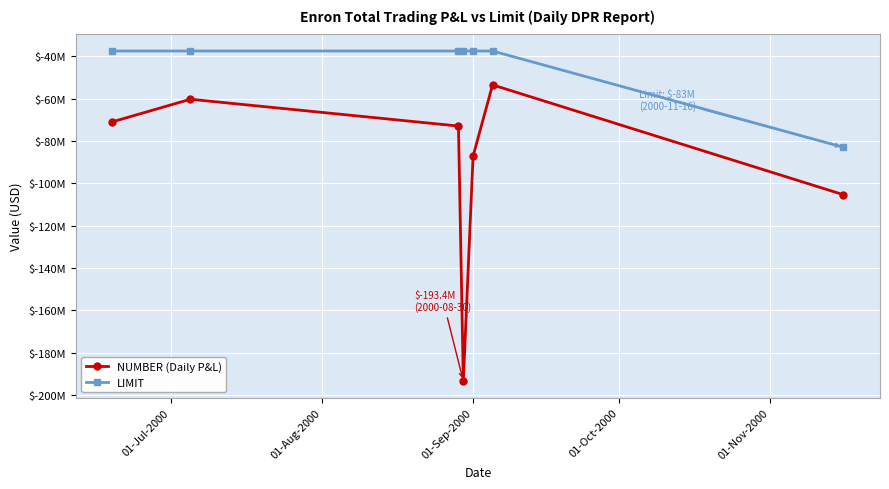

True or false: NUMBER (Daily P&L) and LIMIT cross at least once.

False